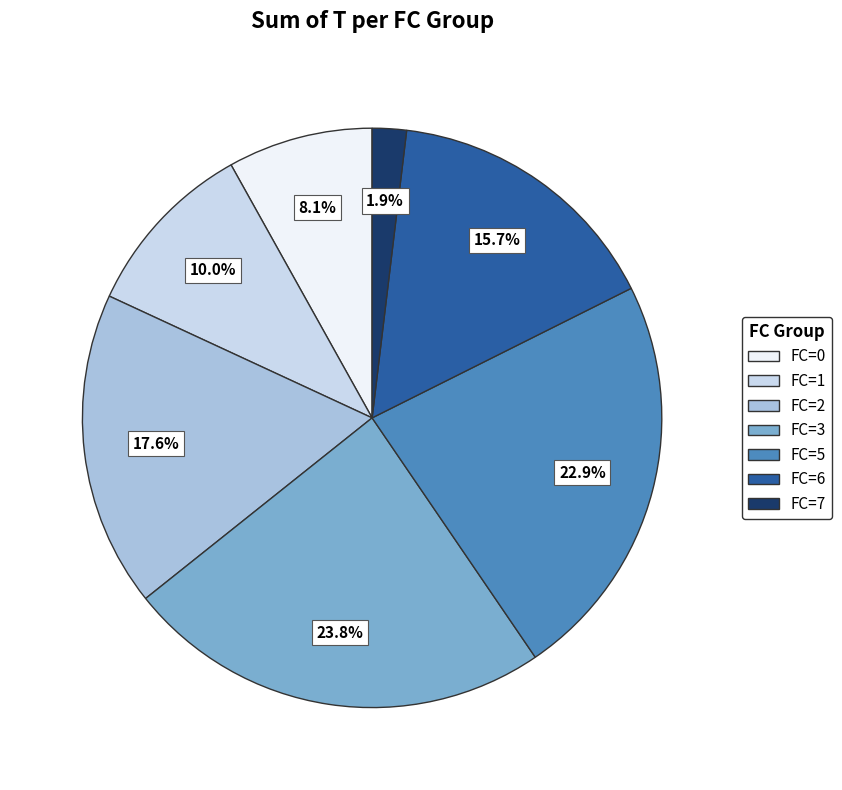

What is the largest slice in the pie chart?

FC=3